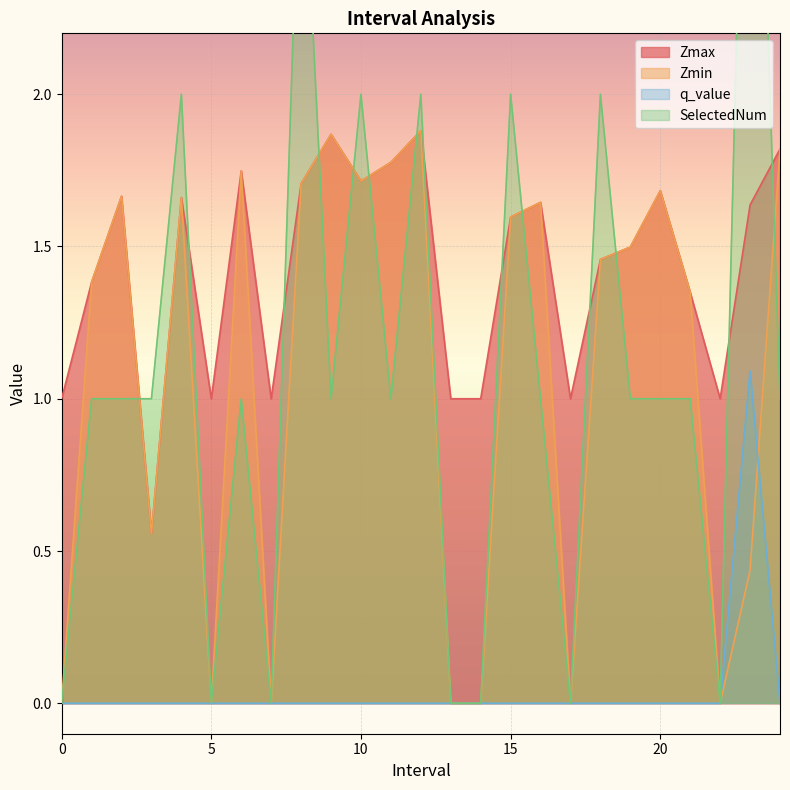

How many data points in Zmin are less than 1?

9